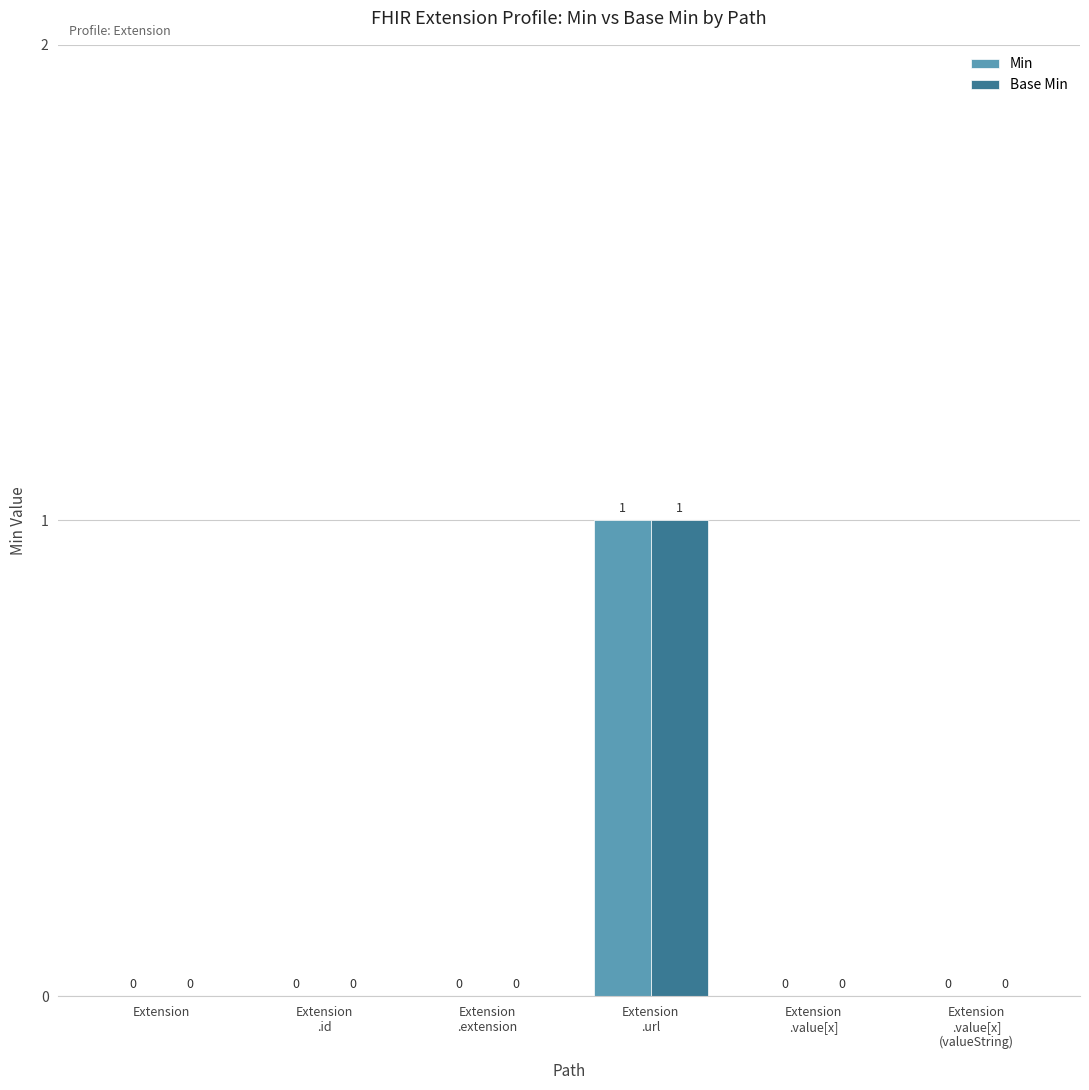

How many Min values are between 0 and 1?

6